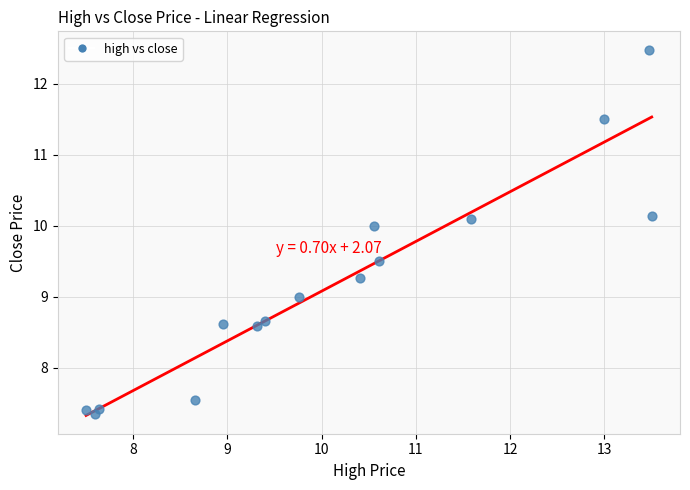

What is the range of X values (max minus min)?

6.0